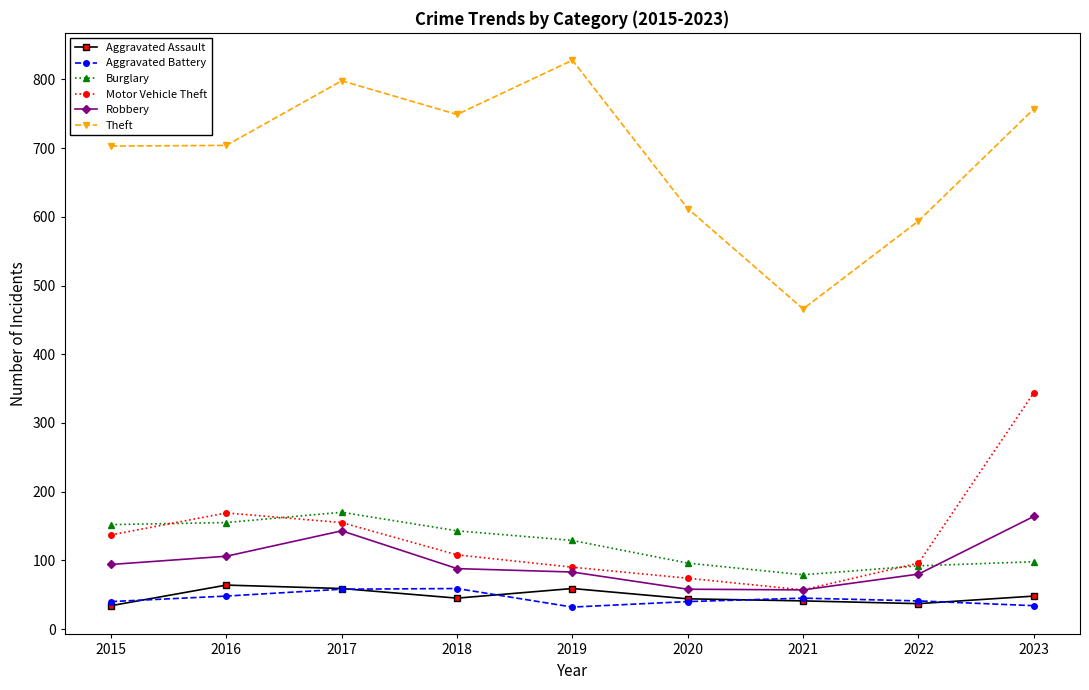

Between 2021 and 2022, which series saw the biggest shift?

Theft